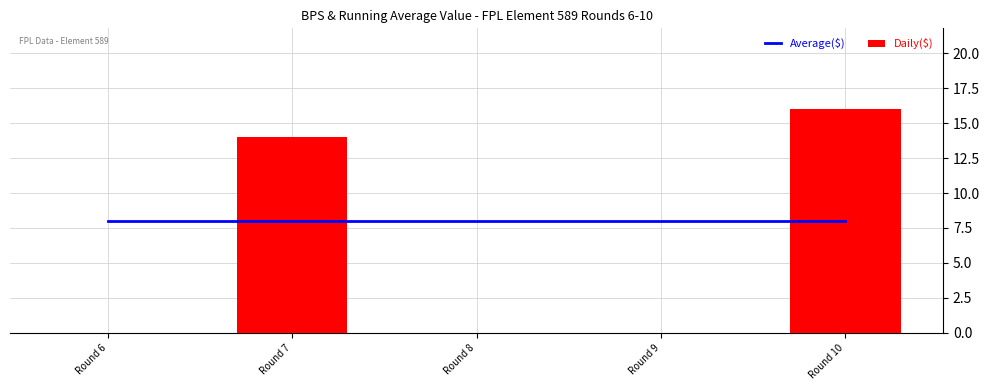

What is the difference between the second highest and minimum values in the Daily($) series?

14